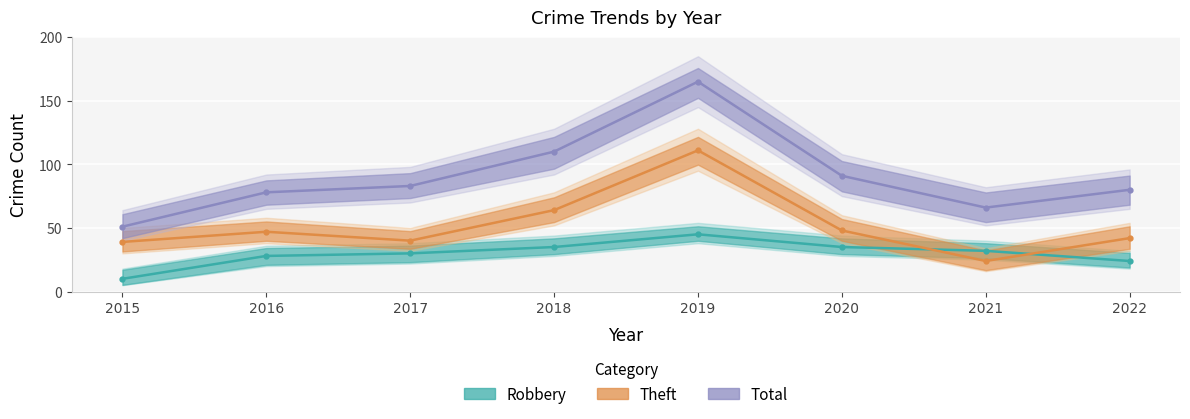

At how many categories does at least one series exceed 30?

8